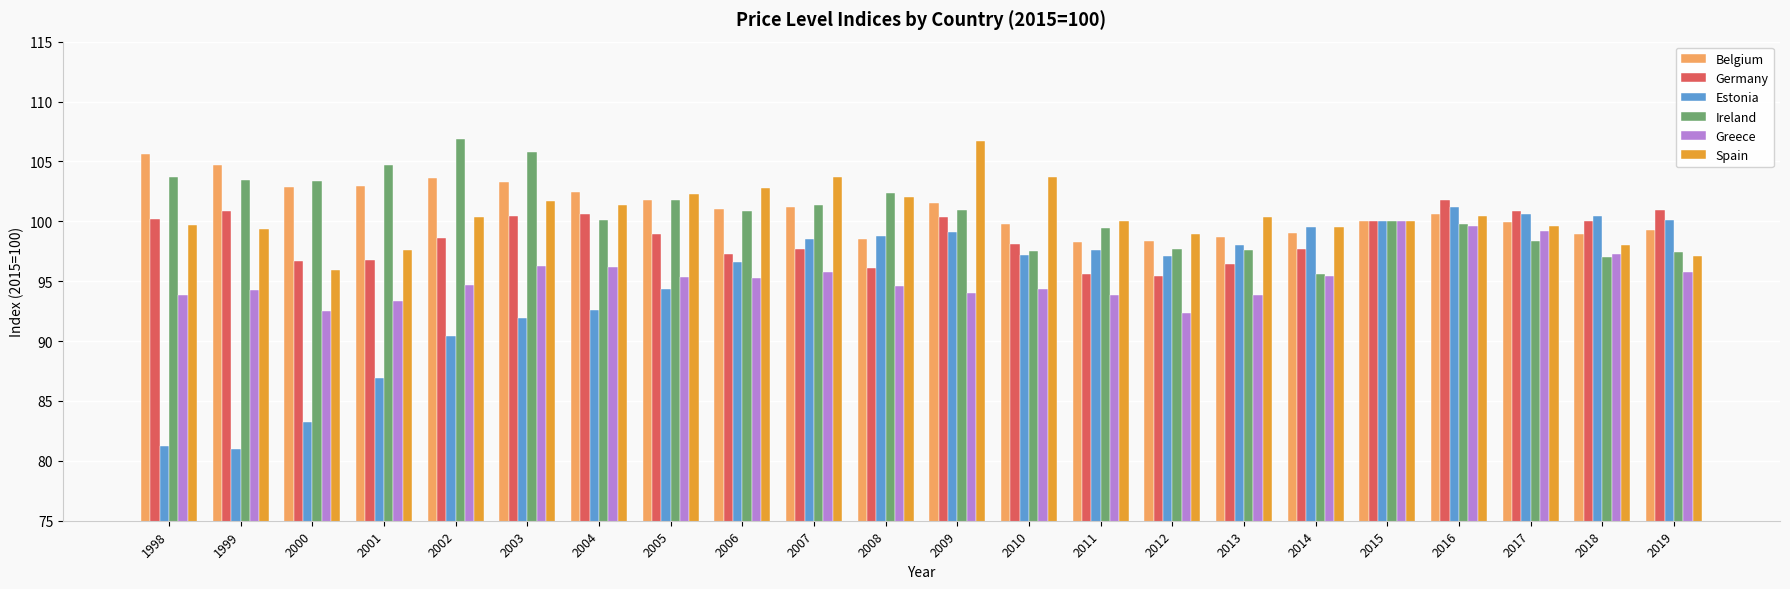

The value of Belgium at 2003 is 25.1. True or false?

False